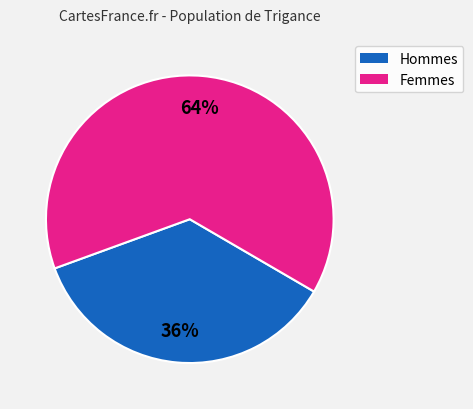

Is it true that Hommes is 36% of the pie?

True